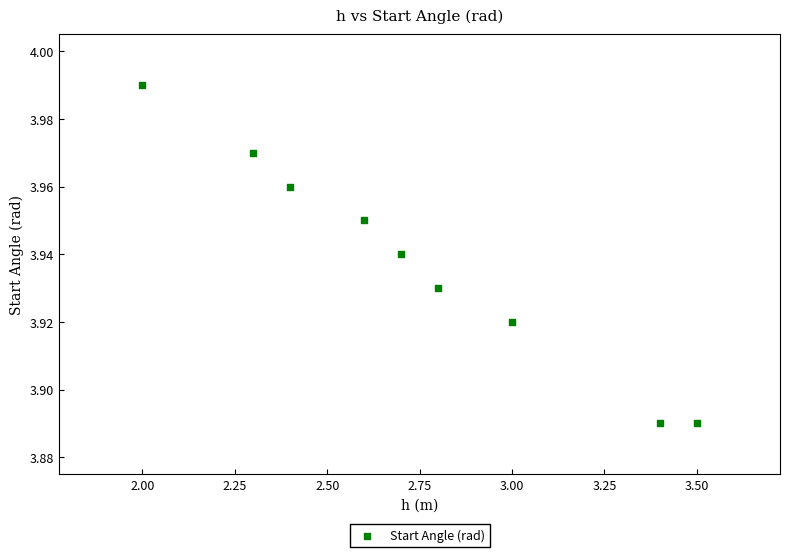

What is the range of X values (max minus min)?

1.5